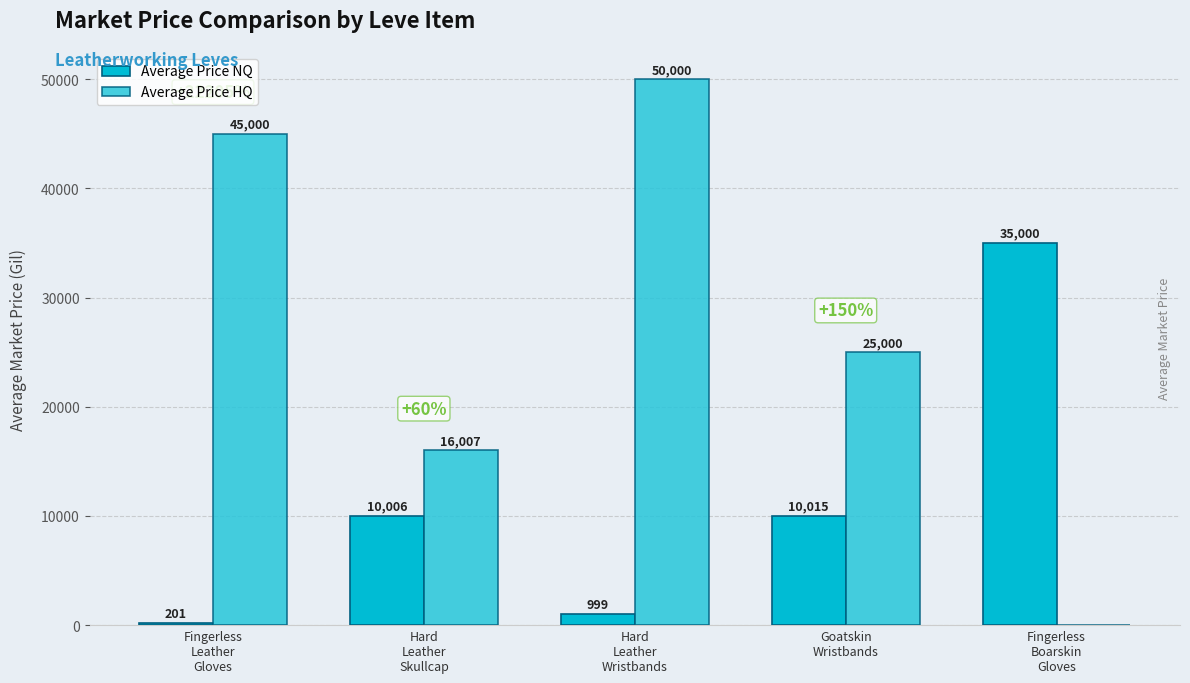

Read the Average Price NQ value at Hard
Leather
Wristbands.

999.0